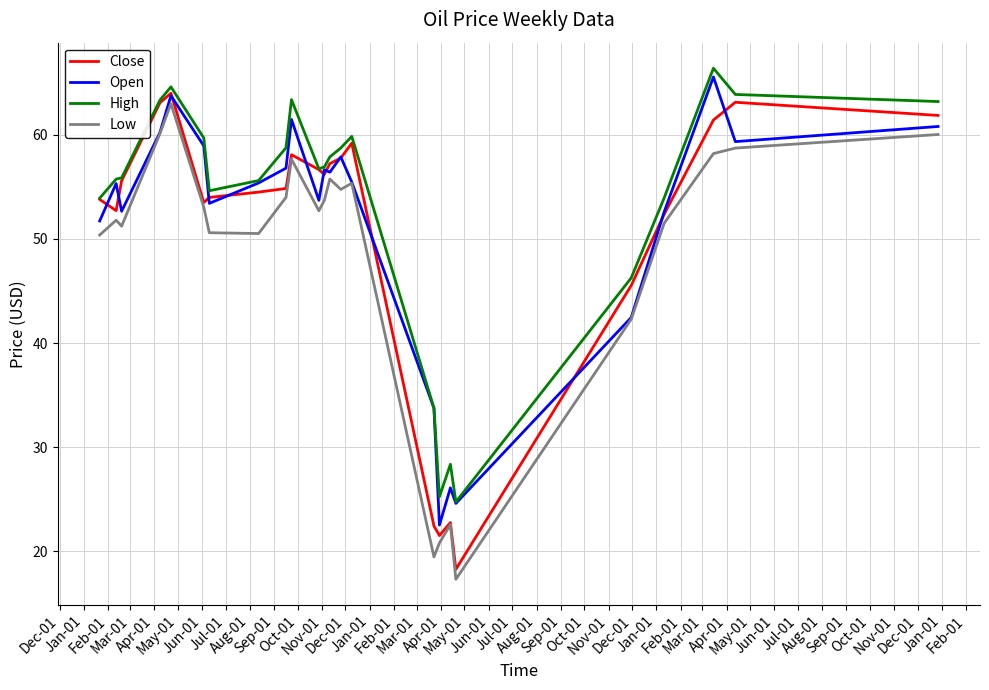

True or false: Low and High cross at least once.

False